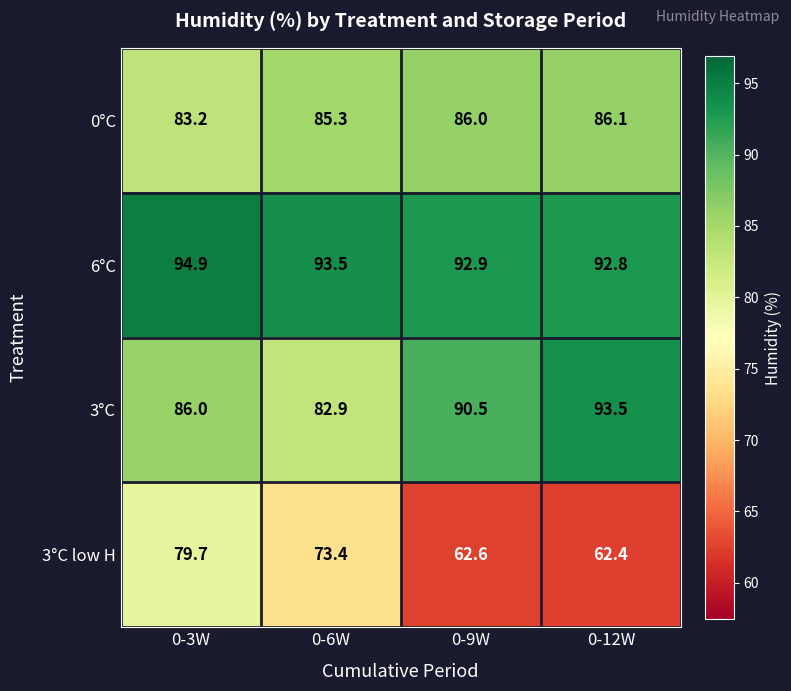

At 0-6W, list the series in order from smallest to largest.

3°C low H, 3°C, 0°C, 6°C